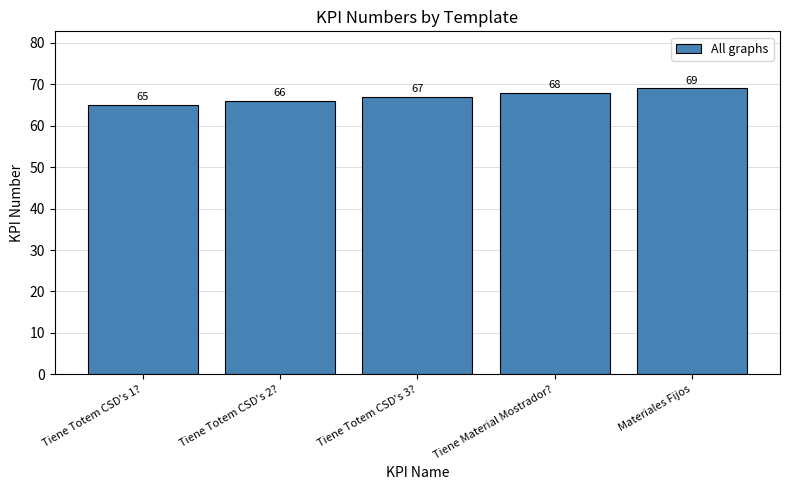

What is the value of the 4th bar from the left?

68